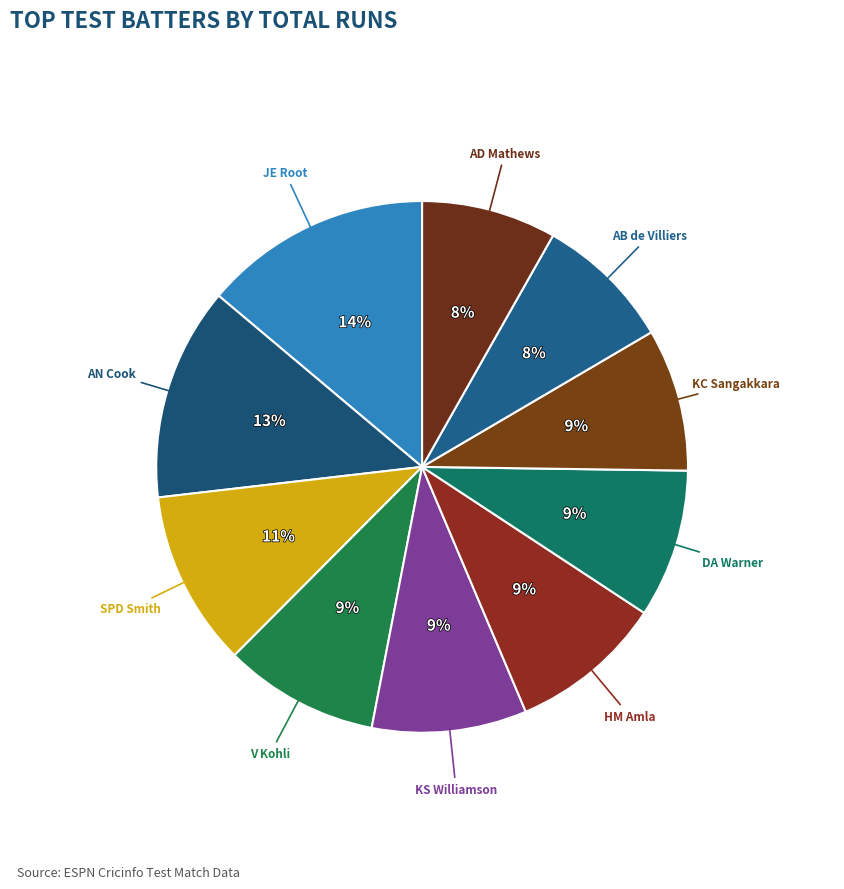

Count the number of slices in the pie.

10